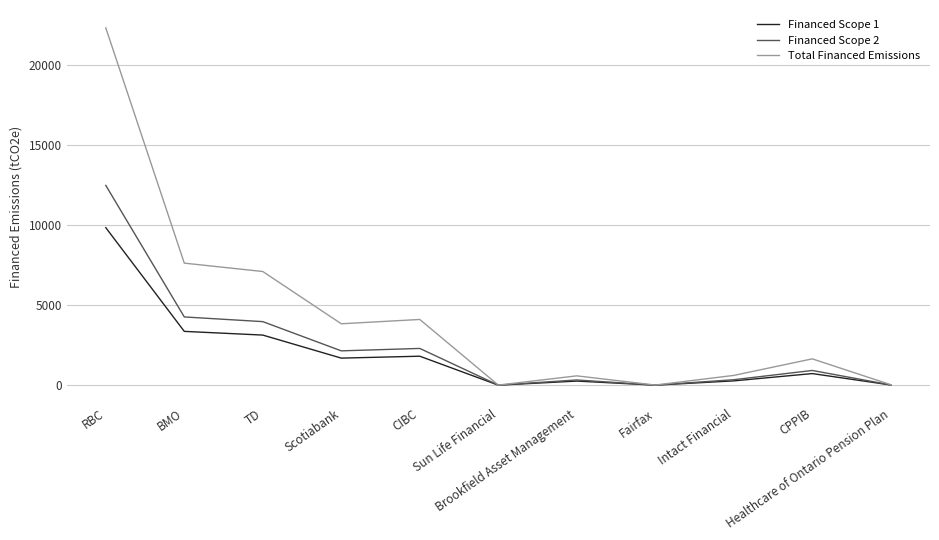

What is the difference between the highest and lowest values at Brookfield Asset Management?

326.3